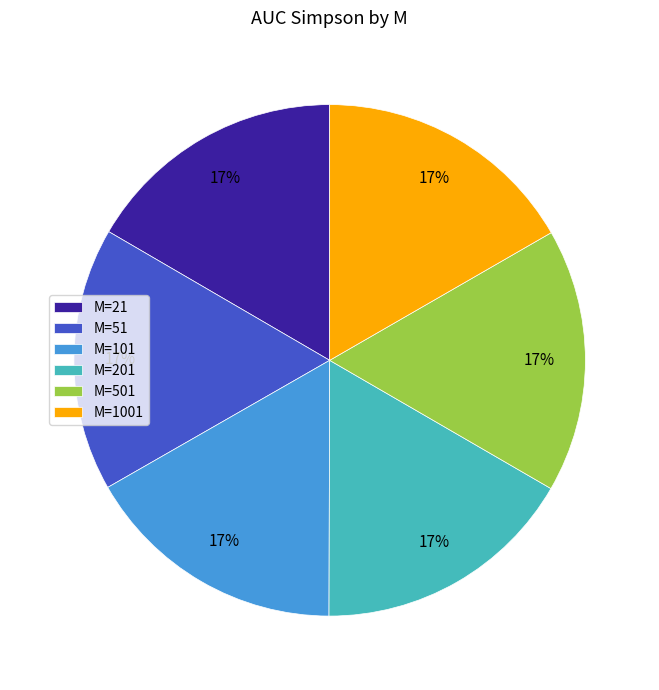

To the nearest percent, what is the combined percentage of M=101 and M=21?

33%